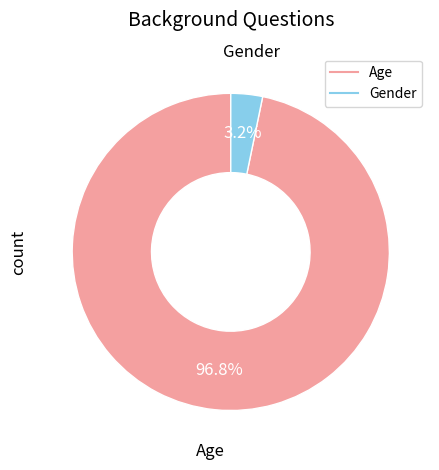

What percentage is the Gender slice, to the nearest percent?

3%